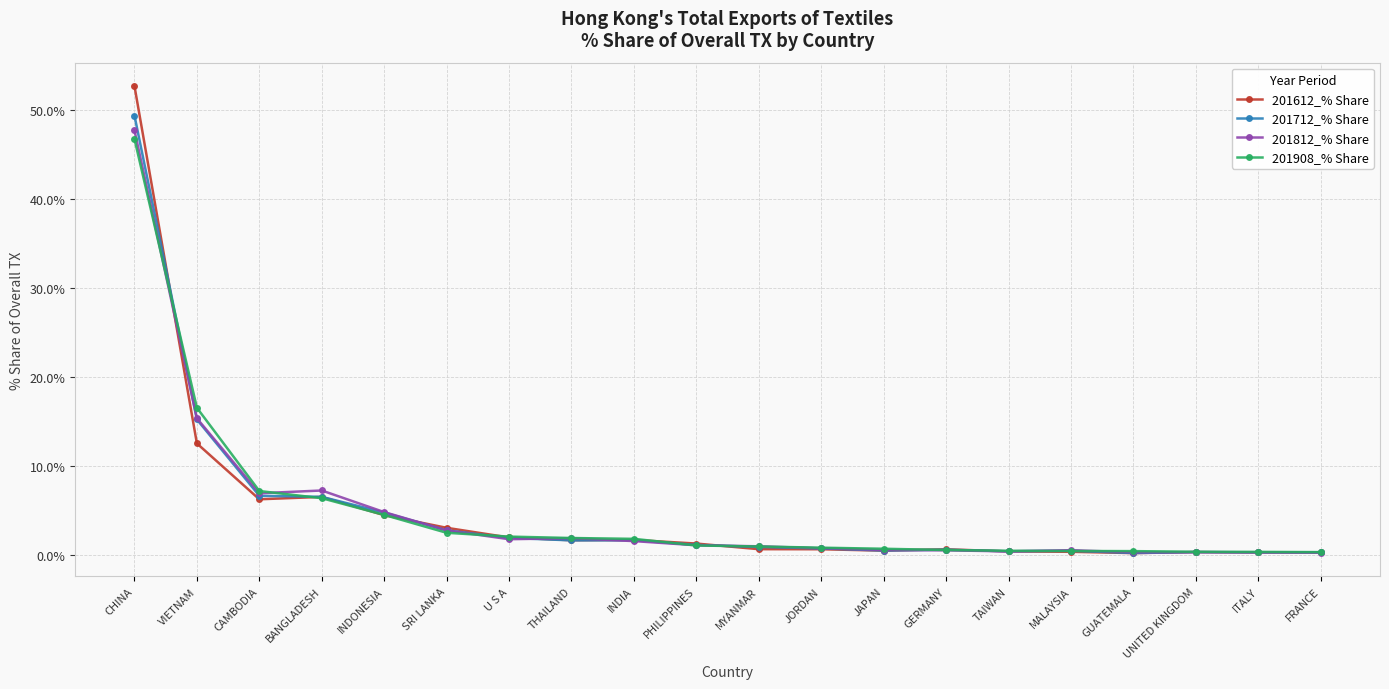

What is the greatest value displayed?

52.7